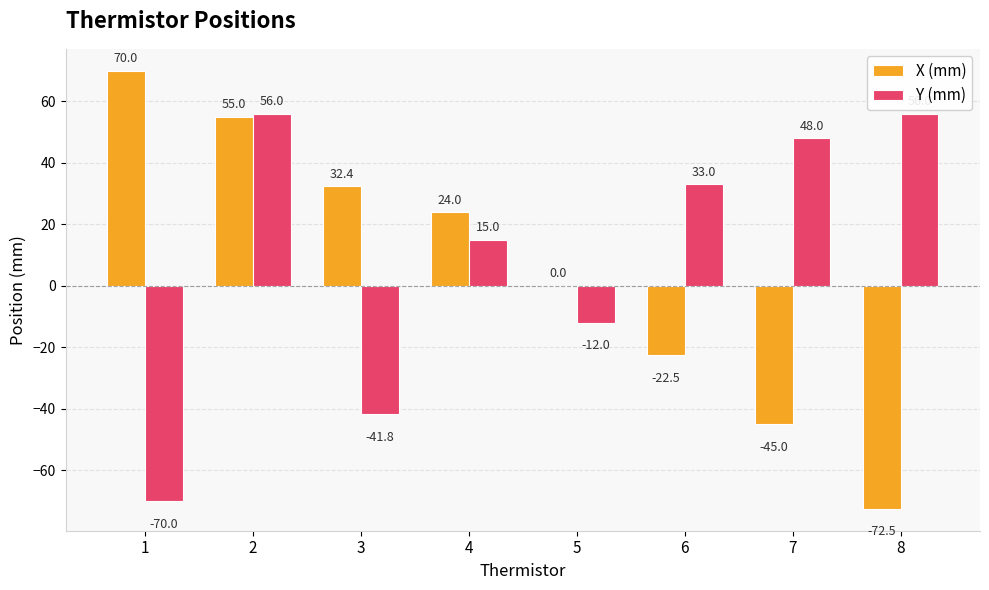

Which series has the largest total across all categories?

Y (mm)